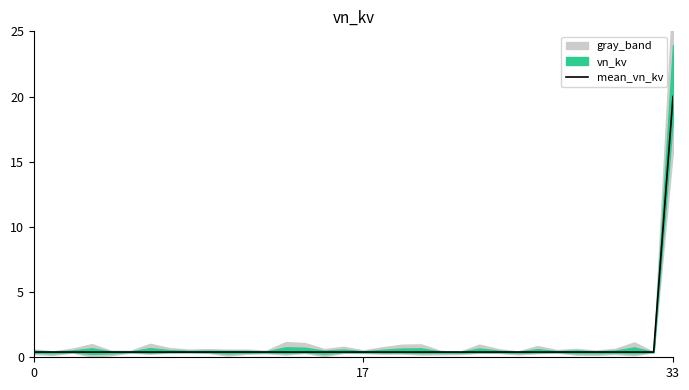

What is the label of the 5th point from the left?

4